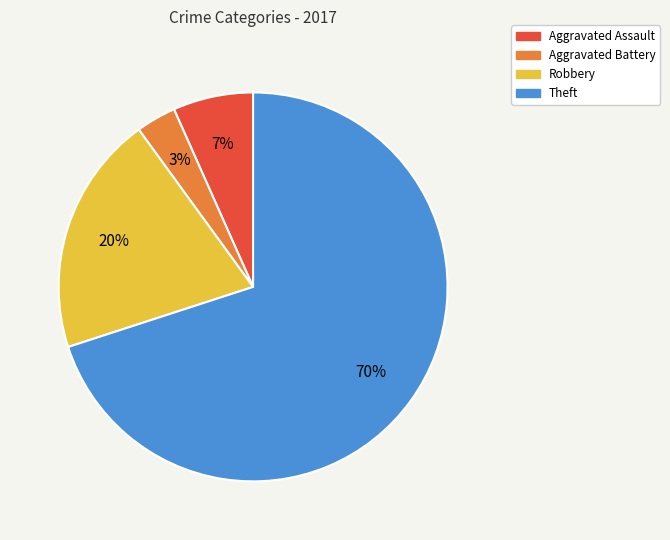

Which has a higher value, Aggravated Assault or Theft?

Theft